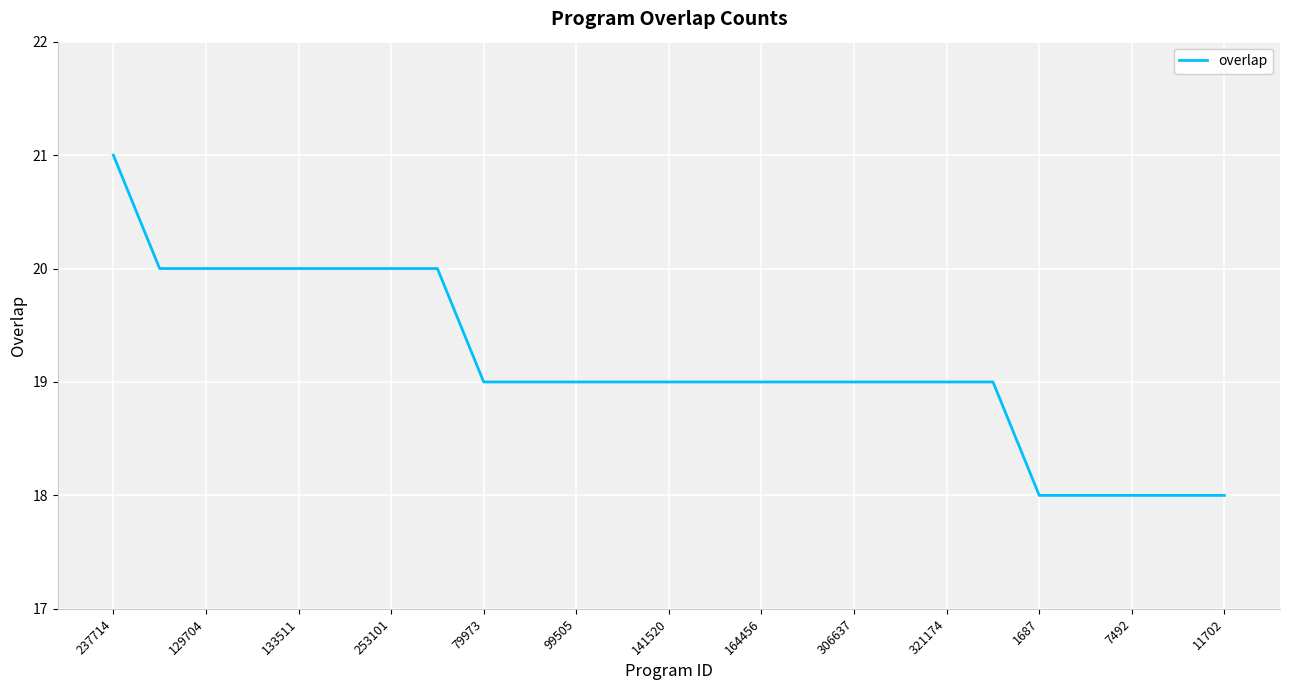

How many values are between 19 and 20?

19